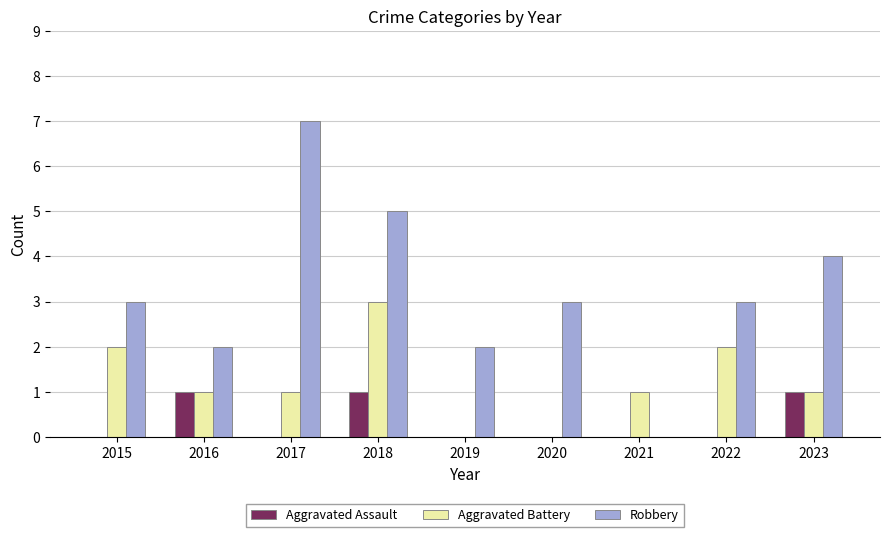

Reading left to right, list all the values displayed in this chart.

Aggravated Assault: 0	1	0	1	0	0	0	0	1
Aggravated Battery: 2	1	1	3	0	0	1	2	1
Robbery: 3	2	7	5	2	3	0	3	4